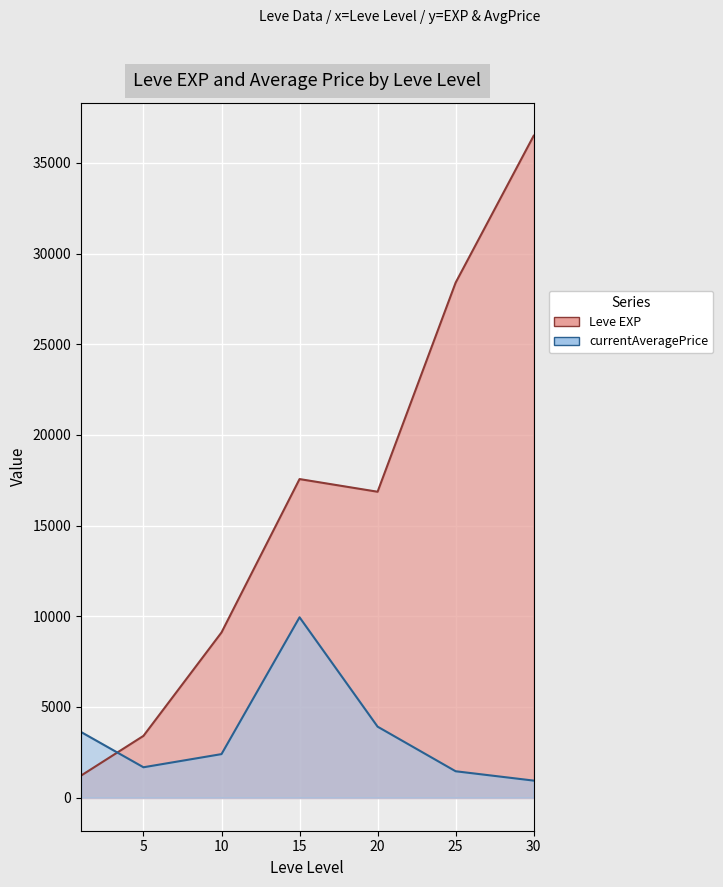

Where does the Leve EXP series first go above 12030?

15